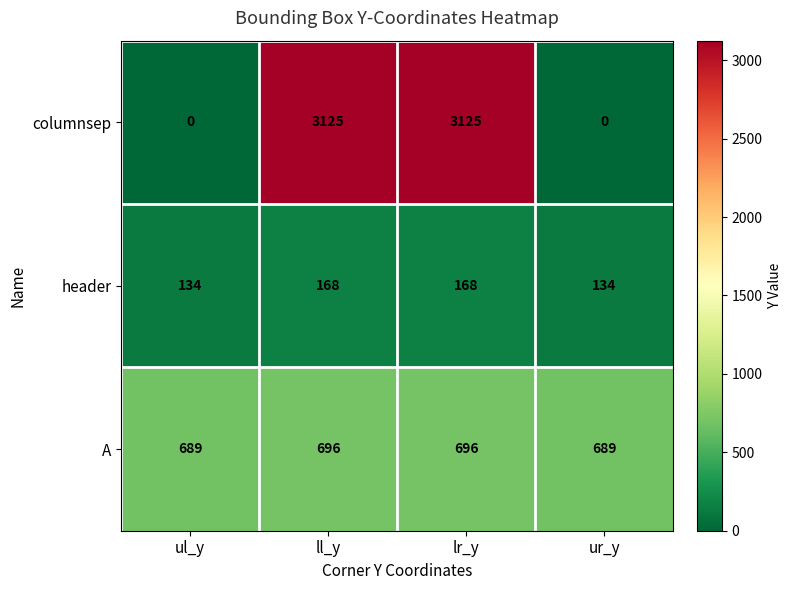

What is the maximum value for A?

696